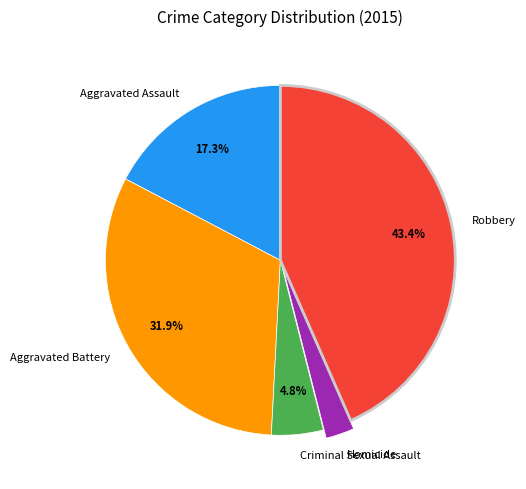

Between Criminal Sexual Assault and Robbery, which is larger?

Robbery